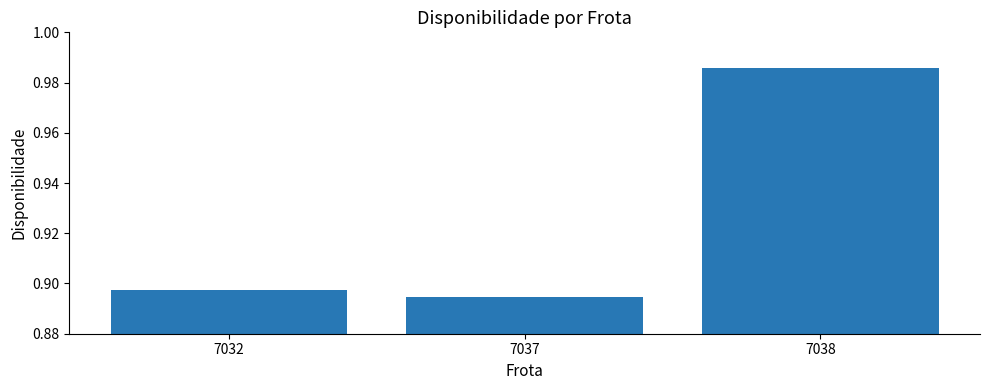

Which category has the lowest value across all series?

7037